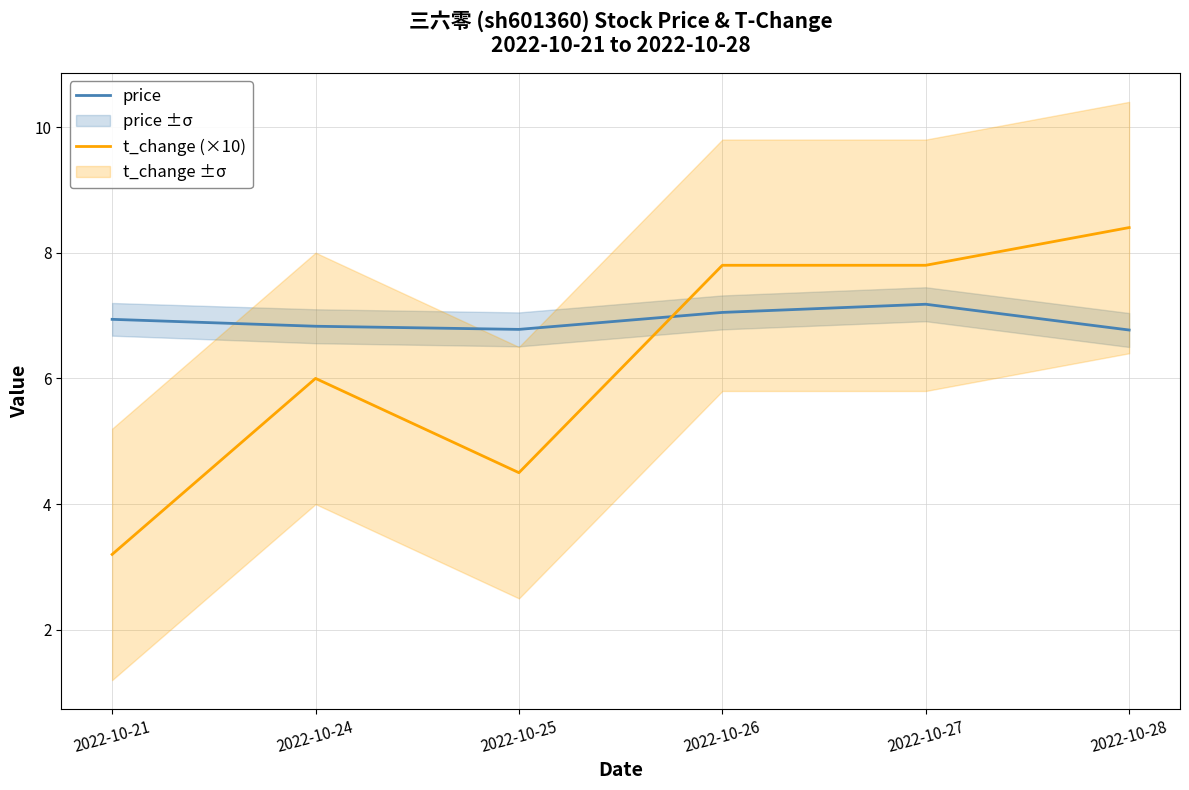

What are all the series names shown in the legend?

price, t_change (×10)